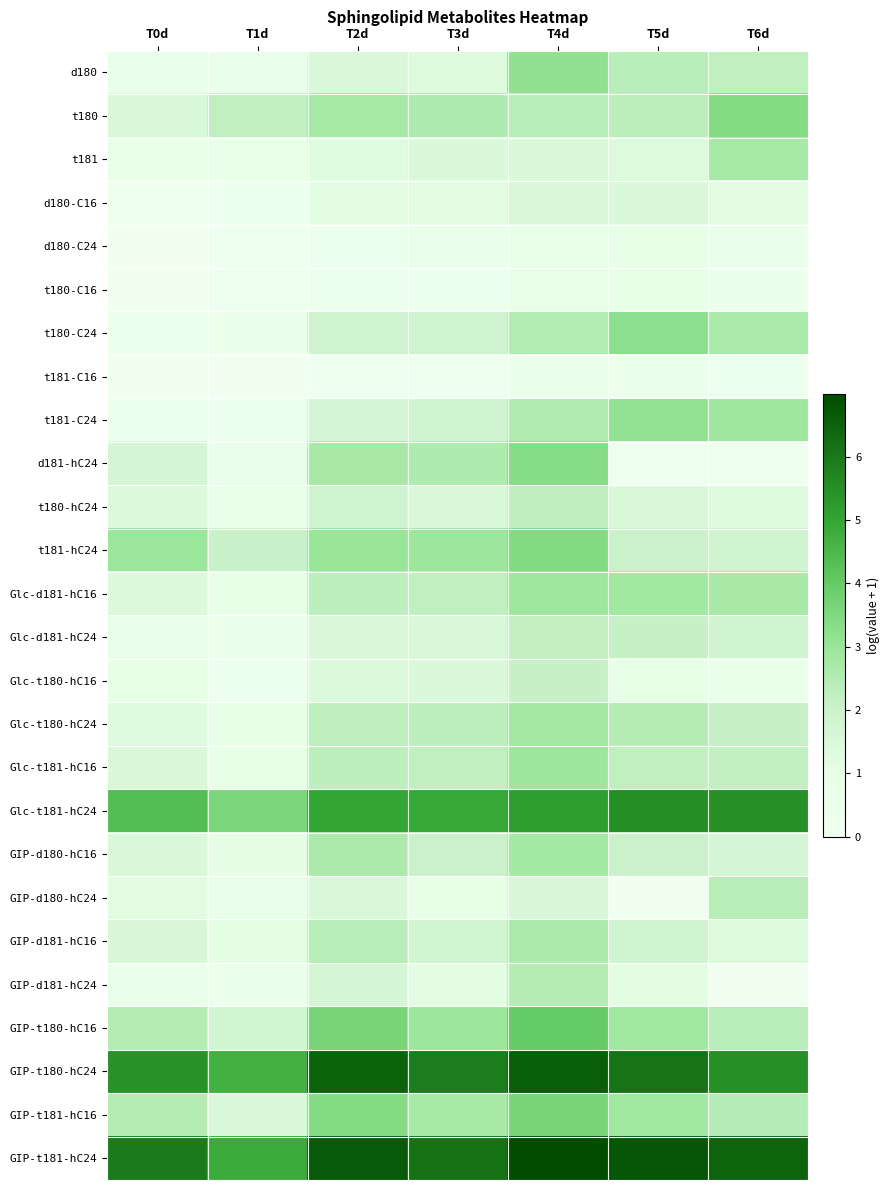

Which has a higher value, T6d or T0d?

T6d